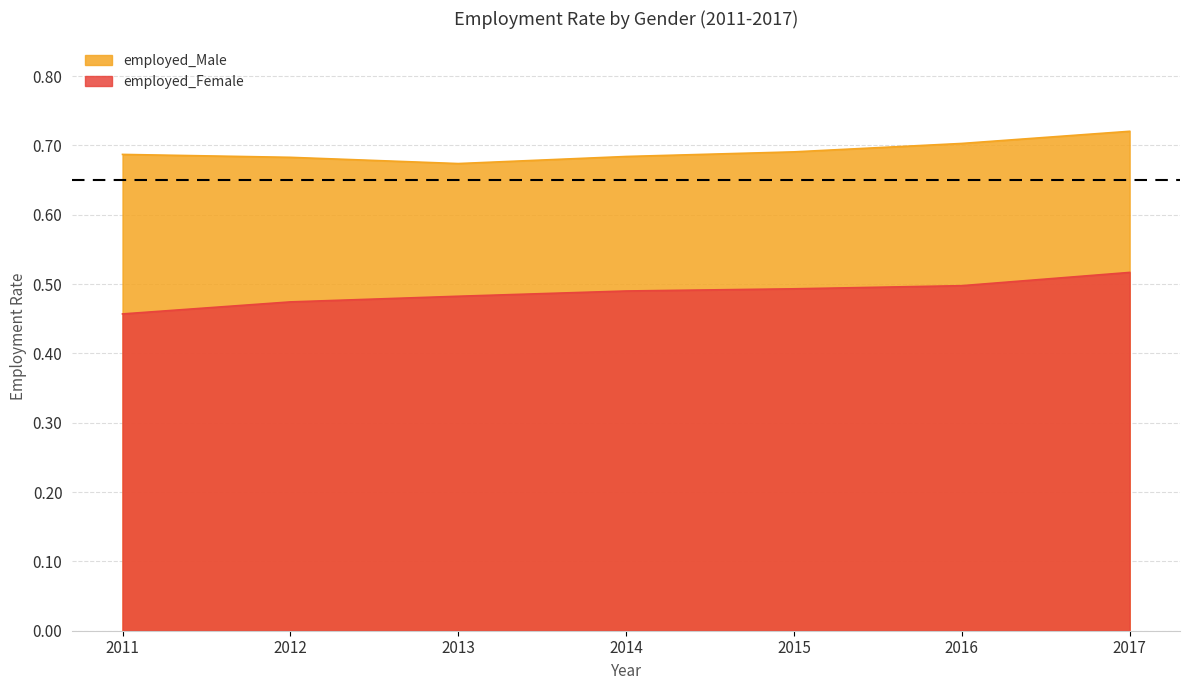

Does the chart display data point markers on the line(s)?

No